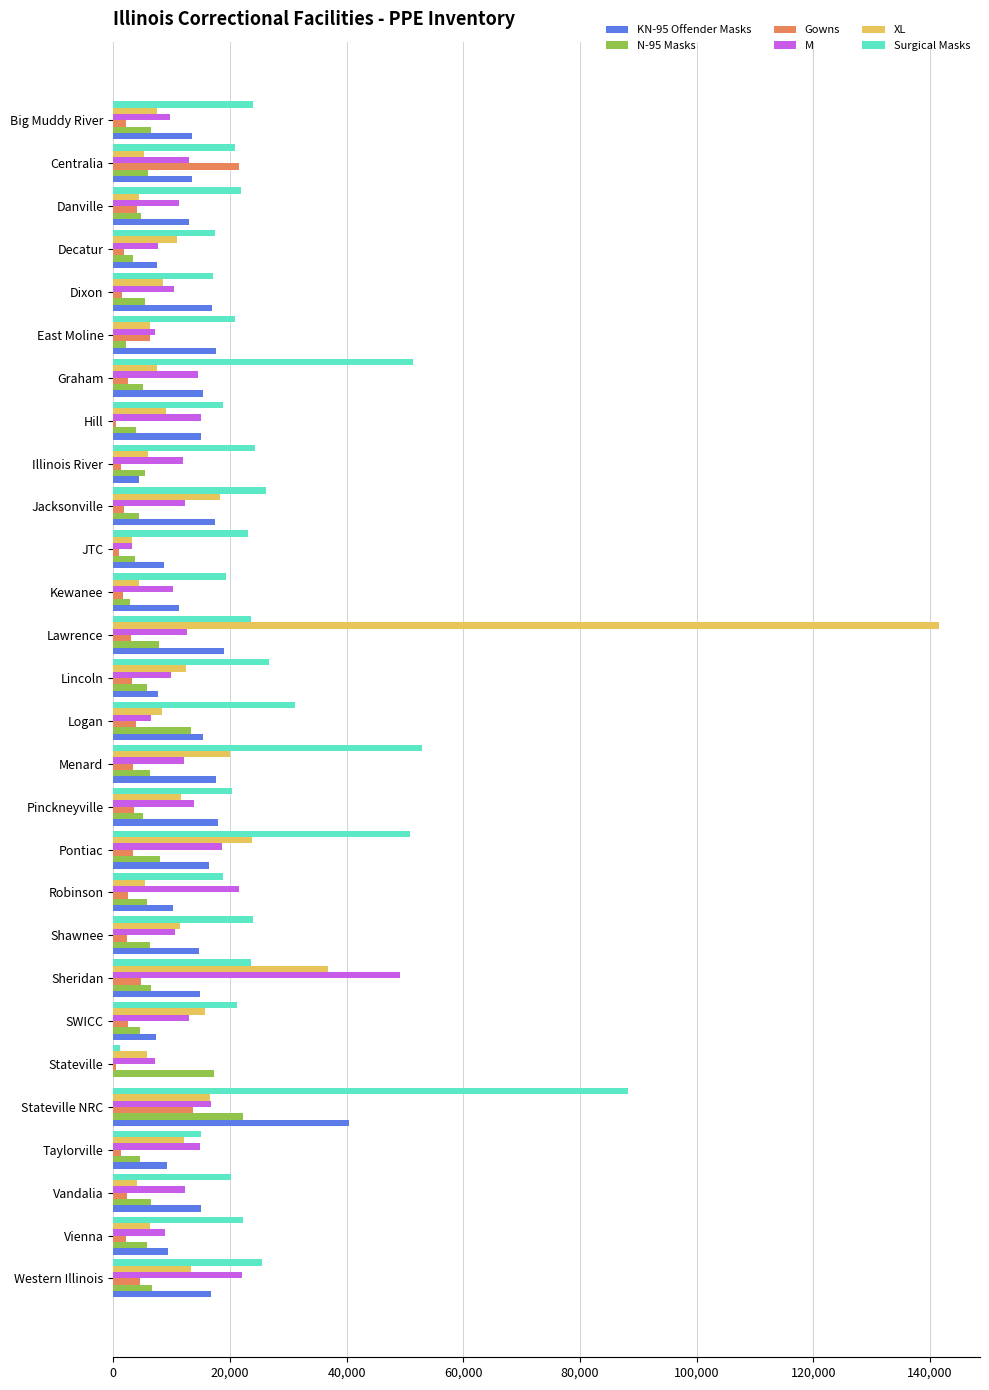

Is it true that KN-95 Offender Masks equals 16685 at Western Illinois?

True